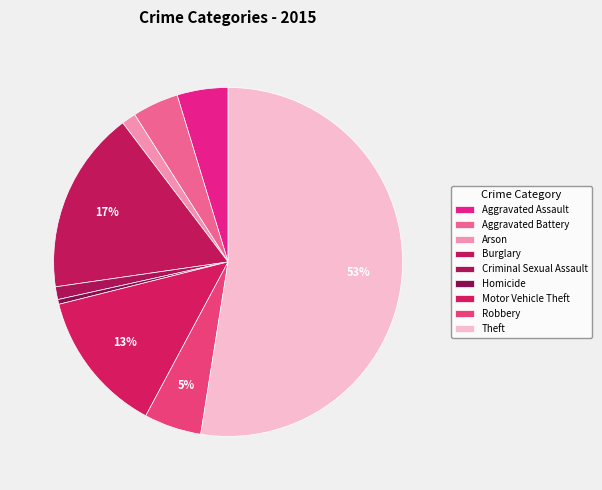

How many slices are in this pie chart?

9